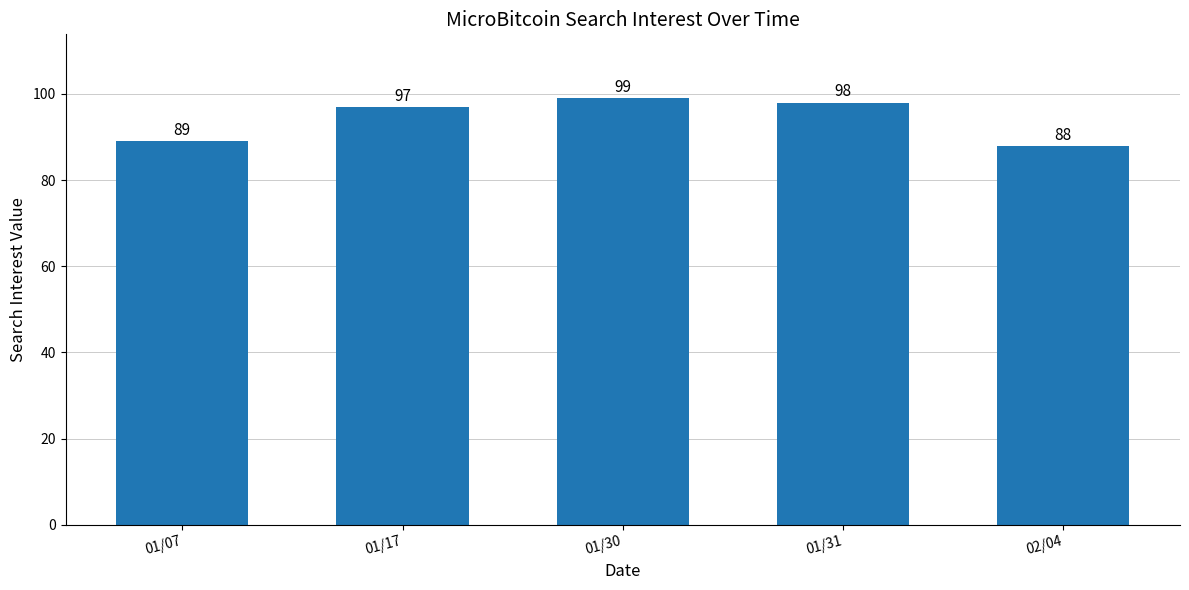

What is the average value?

94